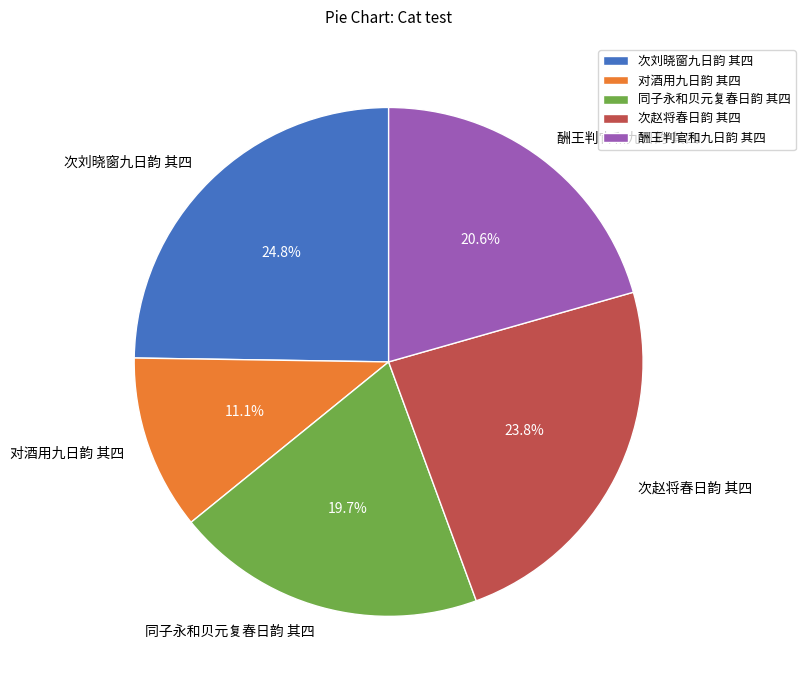

What portion of the pie excludes 酬王判官和九日韵 其四?

79.4%